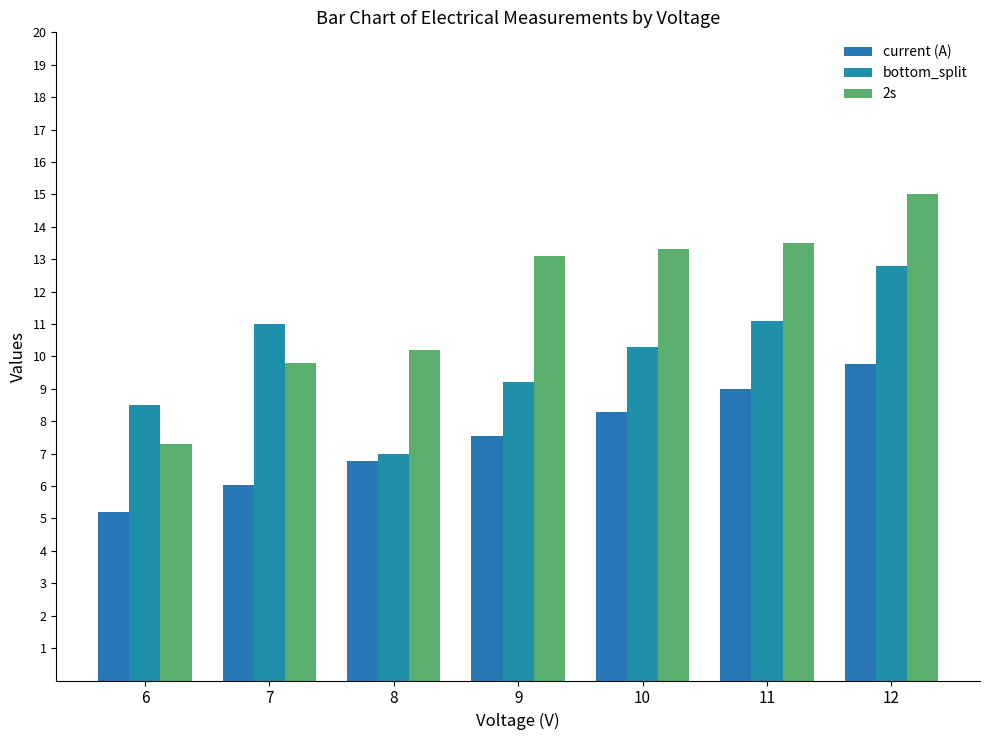

Which series has the largest total across all categories?

2s